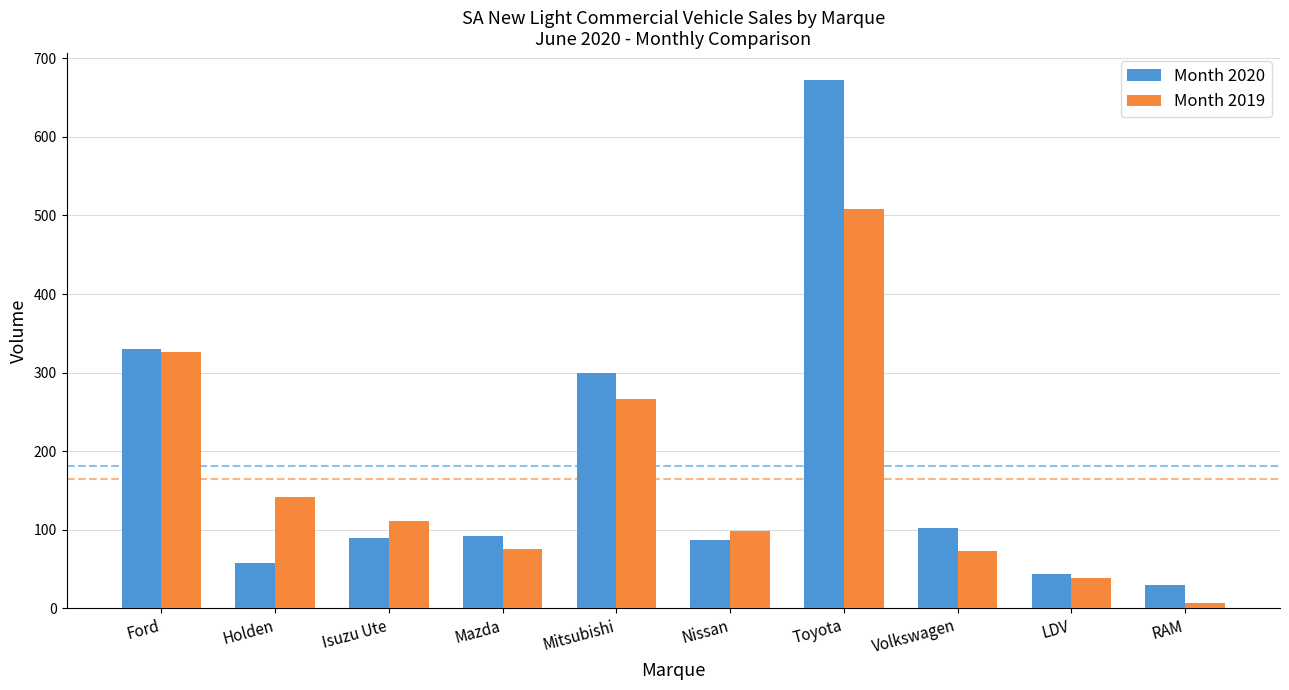

What are all the series names shown in the legend?

Month 2020, Month 2019